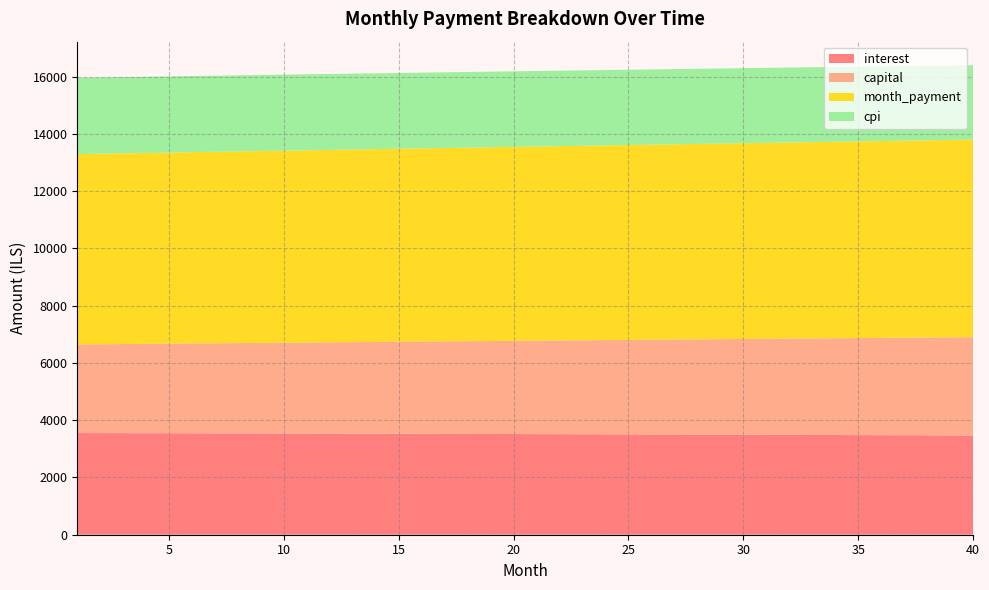

Reading left to right, extract all data points from this chart.

interest: 3551.1	3549.6	3548.0	3546.4	3544.8	3543.2	3541.5	3539.8	3538.0	3536.2	3534.4	3532.5	3530.6	3528.7	3526.7	3524.7	3522.7	3520.6	3518.5	3516.4	3514.2	3512.0	3509.7	3507.4	3505.1	3502.7	3500.3	3497.9	3495.4	3492.9	3490.3	3487.7	3485.1	3482.4	3479.7	3476.9	3474.2	3471.3	3468.4	3465.5
capital: 3094.7	3102.9	3111.2	3119.5	3127.8	3136.1	3144.5	3152.9	3161.3	3169.7	3178.2	3186.7	3195.1	3203.7	3212.2	3220.8	3229.4	3238.0	3246.6	3255.3	3263.9	3272.7	3281.4	3290.1	3298.9	3307.7	3316.5	3325.4	3334.2	3343.1	3352.0	3361.0	3369.9	3378.9	3387.9	3397.0	3406.0	3415.1	3424.2	3433.3
month_payment: 6645.8	6652.5	6659.2	6665.9	6672.6	6679.3	6686.0	6692.6	6699.3	6705.9	6712.6	6719.2	6725.8	6732.4	6738.9	6745.5	6752.1	6758.6	6765.1	6771.6	6778.1	6784.6	6791.1	6797.5	6804.0	6810.4	6816.8	6823.2	6829.6	6836.0	6842.4	6848.7	6855.0	6861.3	6867.6	6873.9	6880.2	6886.4	6892.7	6898.9
cpi: 2665.5	2664.4	2663.2	2661.9	2660.7	2659.4	2658.2	2656.8	2655.5	2654.1	2652.7	2651.3	2649.8	2648.4	2646.9	2645.3	2643.8	2642.2	2640.6	2638.9	2637.3	2635.6	2633.8	2632.1	2630.3	2628.5	2626.7	2624.8	2622.9	2621.0	2619.1	2617.1	2615.1	2613.0	2611.0	2608.9	2606.8	2604.6	2602.4	2600.2